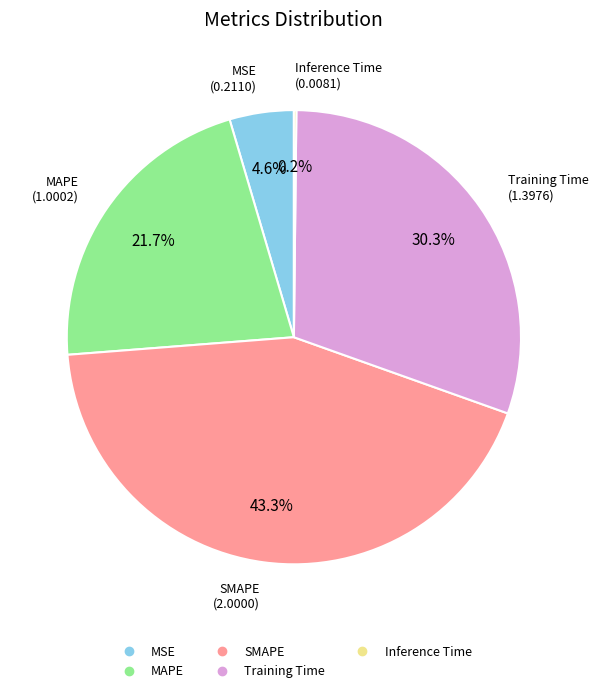

What is the ratio of the value at MAPE to the value at SMAPE?

0.5